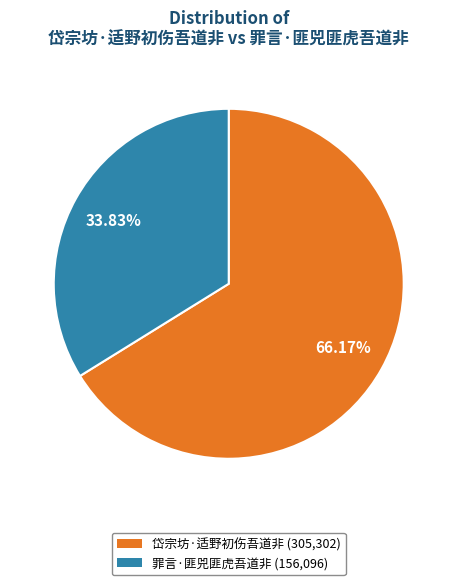

To the nearest percent, what percentage of the pie is 罪言·匪兕匪虎吾道非?

34%